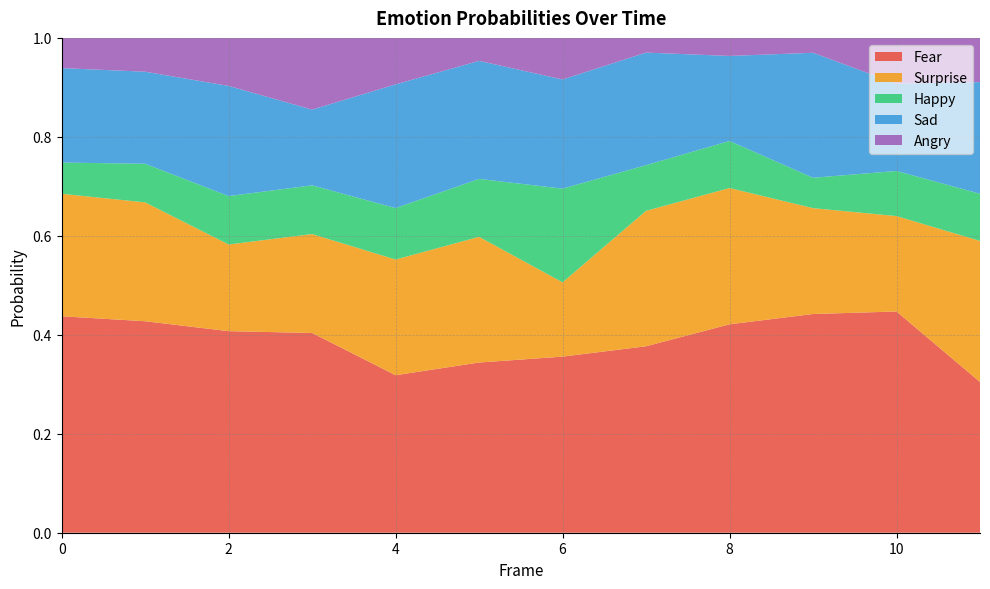

Reading right to left, list all the values displayed in this chart.

Fear: 0.3	0.4	0.4	0.4	0.4	0.4	0.3	0.3	0.4	0.4	0.4	0.4
Surprise: 0.3	0.2	0.2	0.3	0.3	0.2	0.3	0.2	0.2	0.2	0.2	0.2
Happy: 0.1	0.1	0.1	0.1	0.1	0.2	0.1	0.1	0.1	0.1	0.1	0.1
Sad: 0.2	0.2	0.3	0.2	0.2	0.2	0.2	0.2	0.2	0.2	0.2	0.2
Angry: 0.1	0.1	0.0	0.0	0.0	0.1	0.0	0.1	0.1	0.1	0.1	0.1